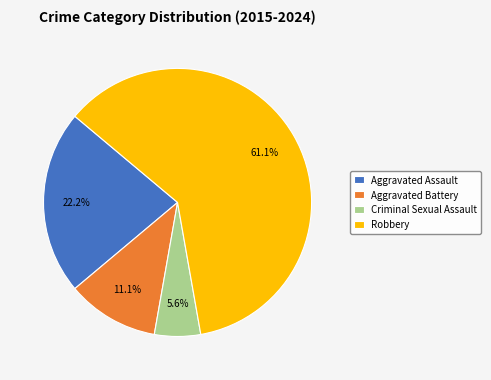

Between Aggravated Battery and Aggravated Assault, which is larger?

Aggravated Assault